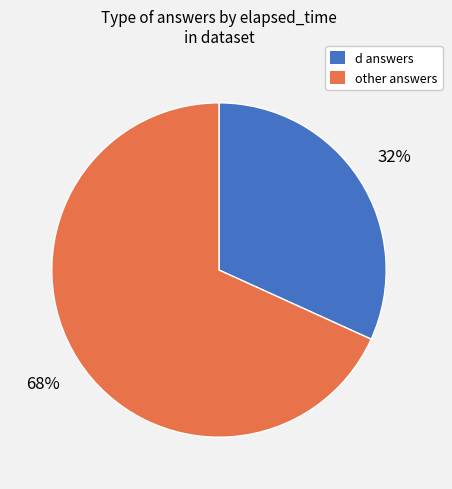

To the nearest percent, what is the difference between the largest and smallest slice percentages?

36%